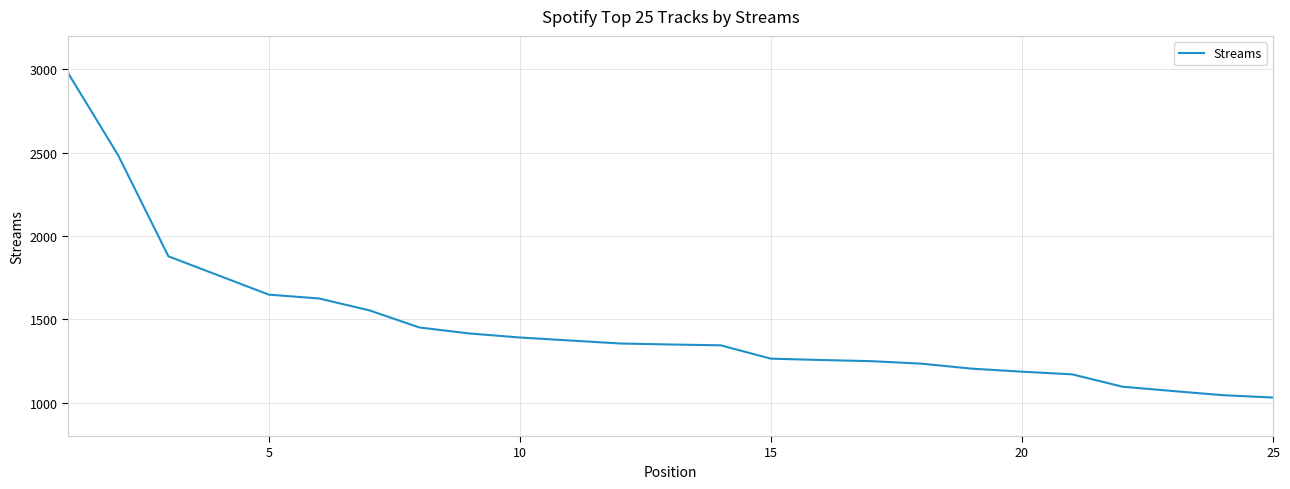

How many lines are shown in the chart?

1